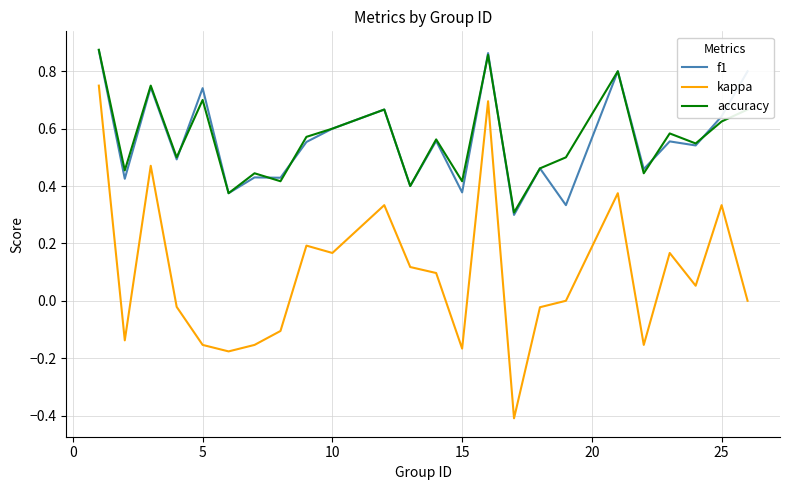

What is the smallest value displayed?

-0.4